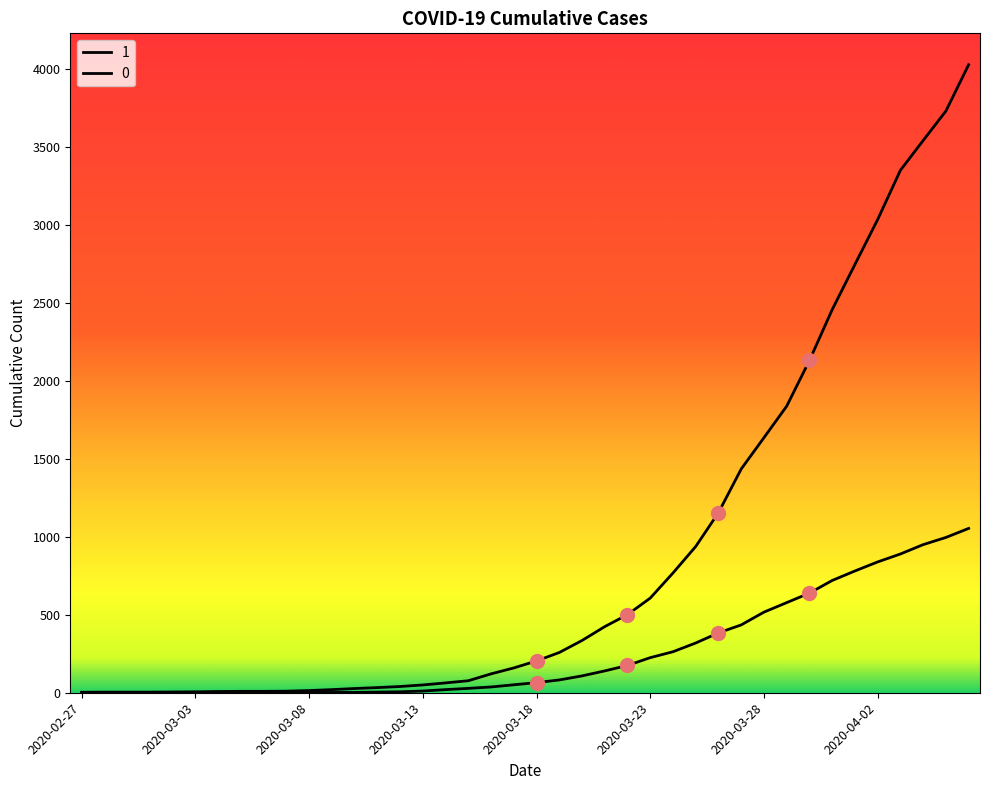

What is the label of the 37th point from the left?

2020-04-03